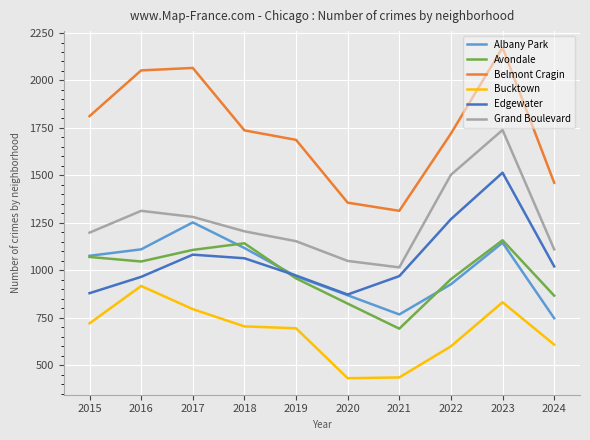

Does the chart have visible grid lines?

Yes